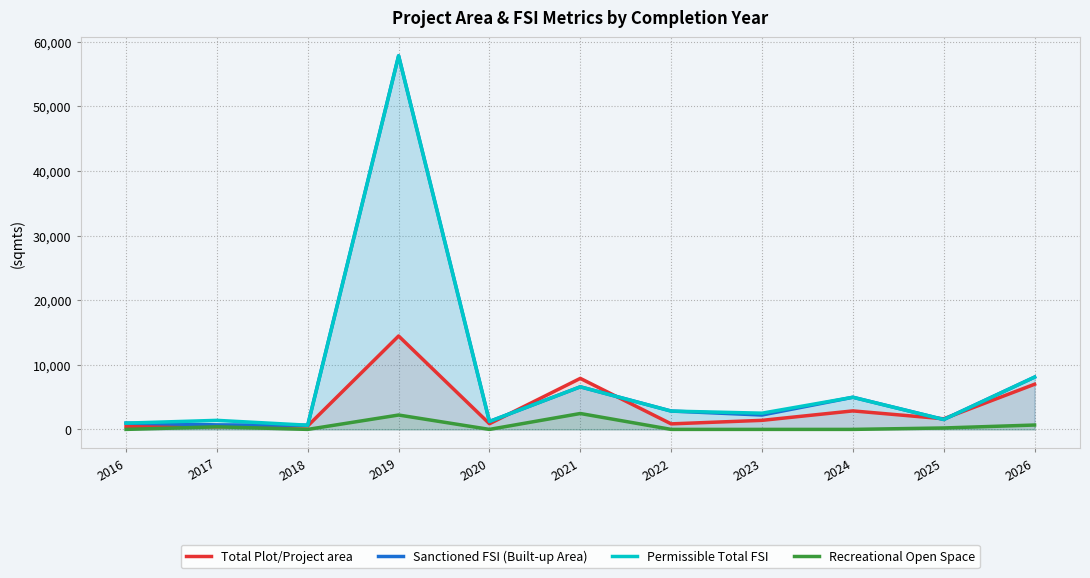

What is the average value of the Total Plot/Project area series?

3490.4